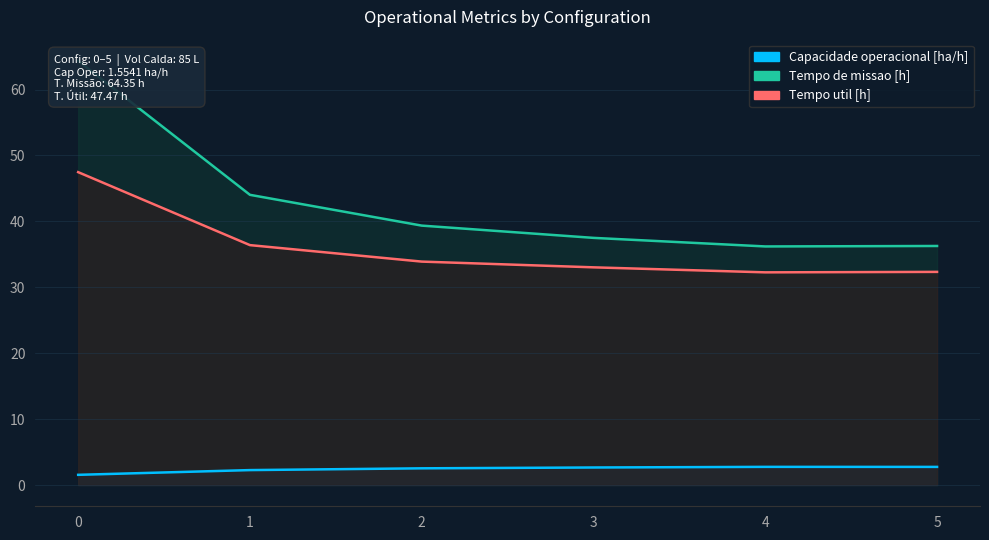

Rank the series by their maximum value, from highest to lowest.

Tempo de missao [h], Tempo util [h], Capacidade operacional [ha/h]